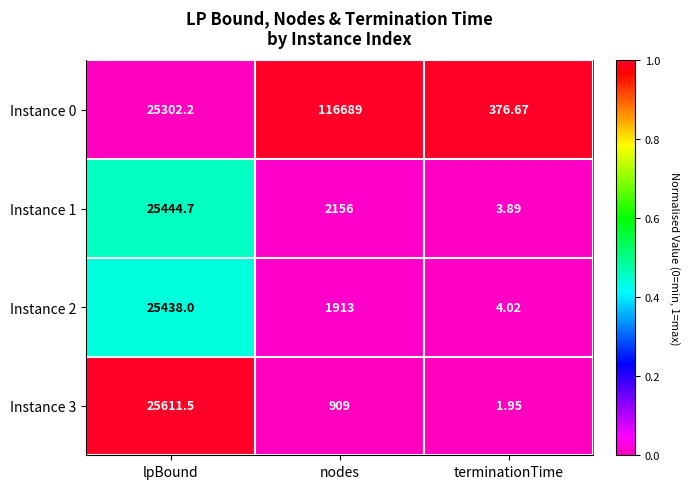

Where does the Instance 1 series first go above 2156?

lpBound